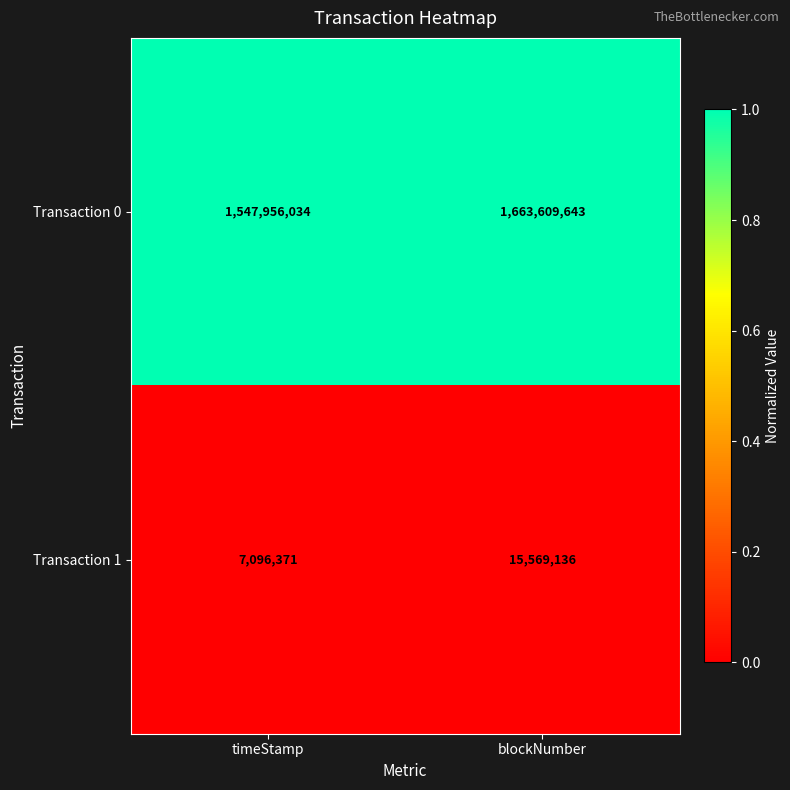

Which series changed the most between timeStamp and blockNumber?

Transaction 0